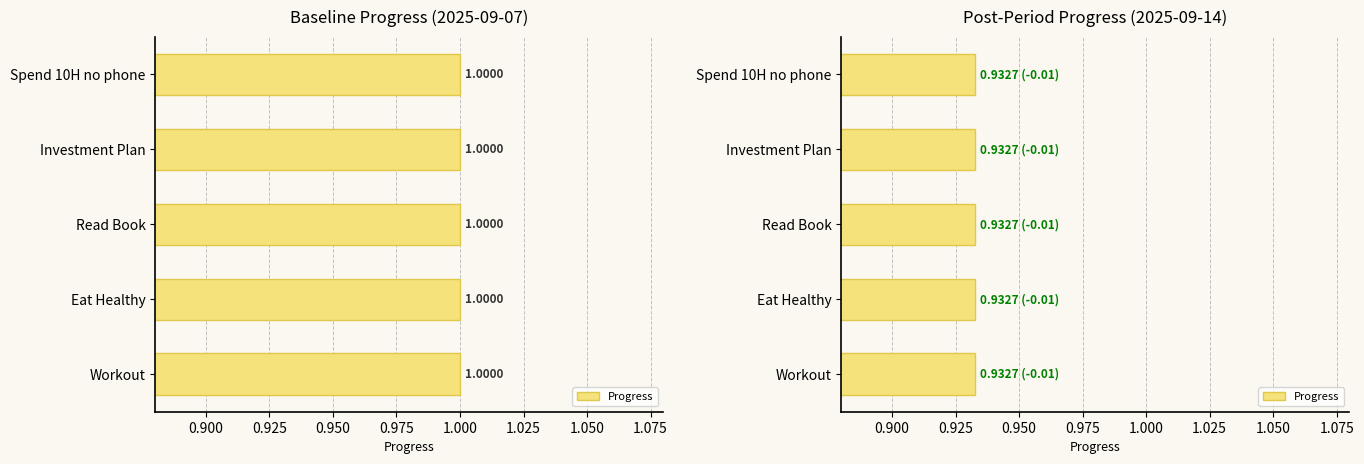

What is the total value across all series at 6?

4.7